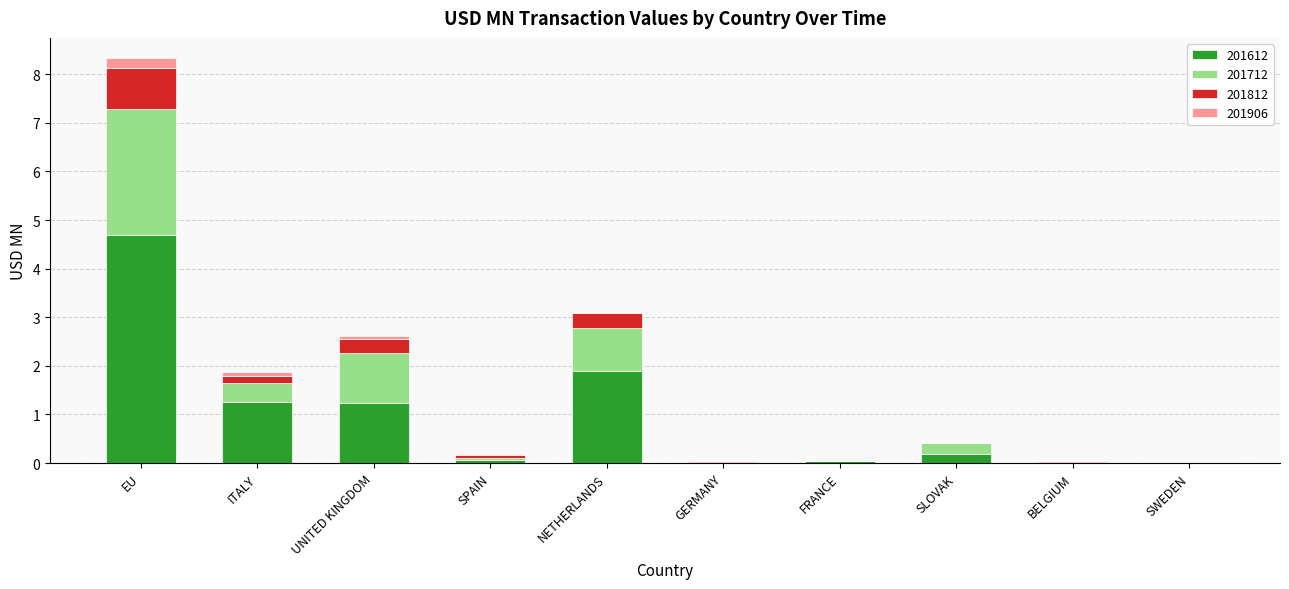

Where is 201612 nearest to the value 2?

NETHERLANDS